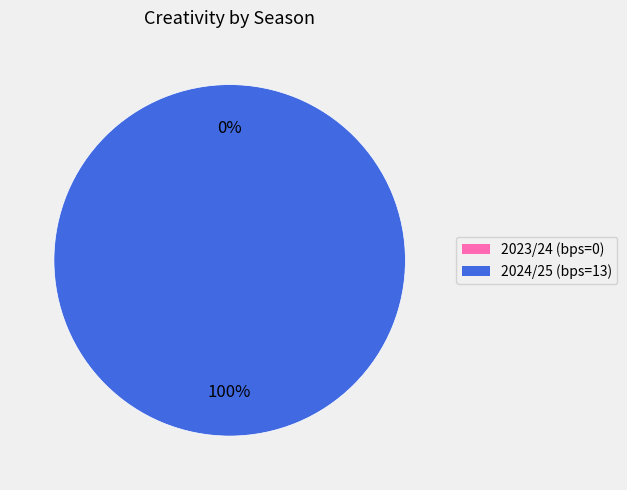

Which slice is the smallest?

2023/24 (bps=0)